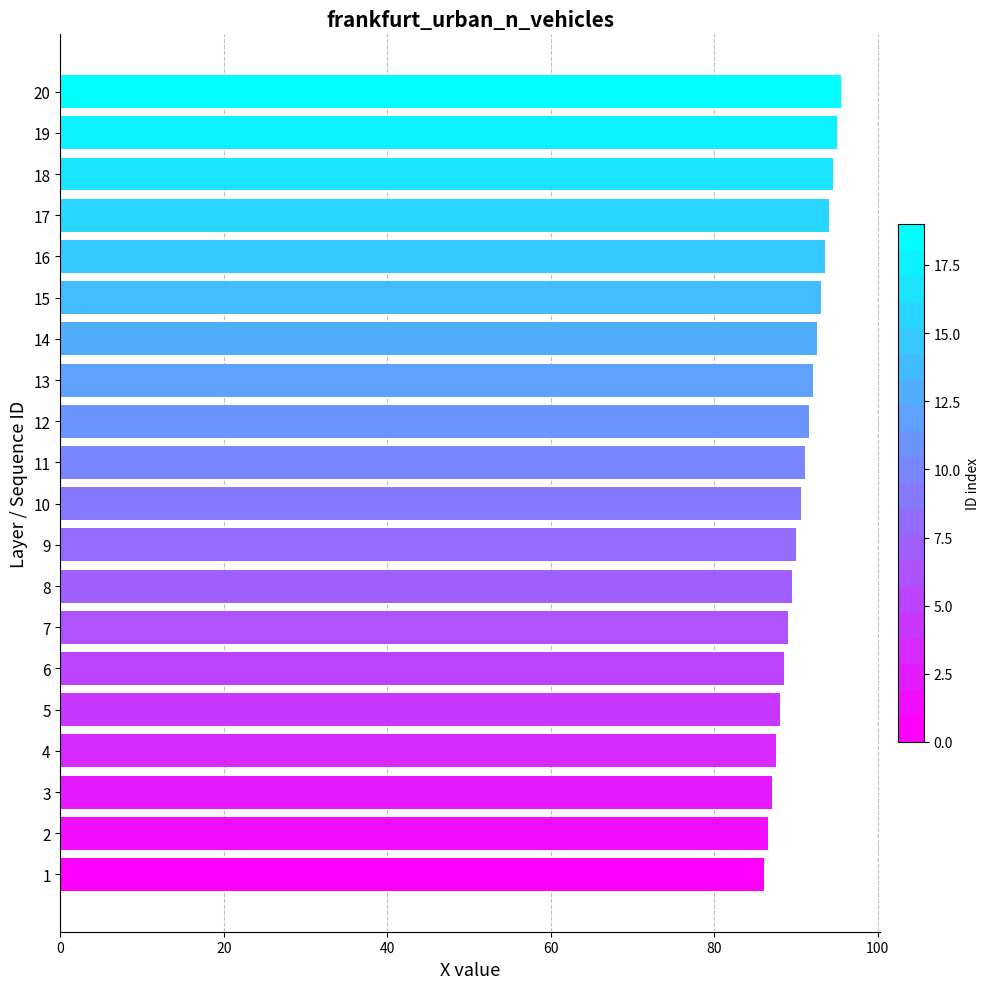

How many bars are there in total?

20